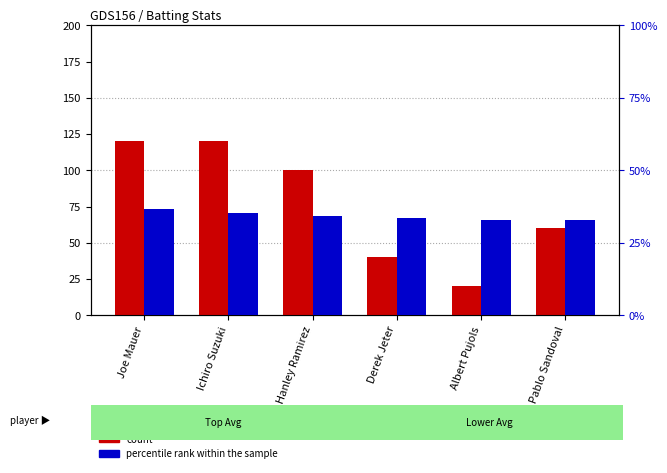

Rank the series by their maximum value, from lowest to highest.

percentile rank within the sample, count